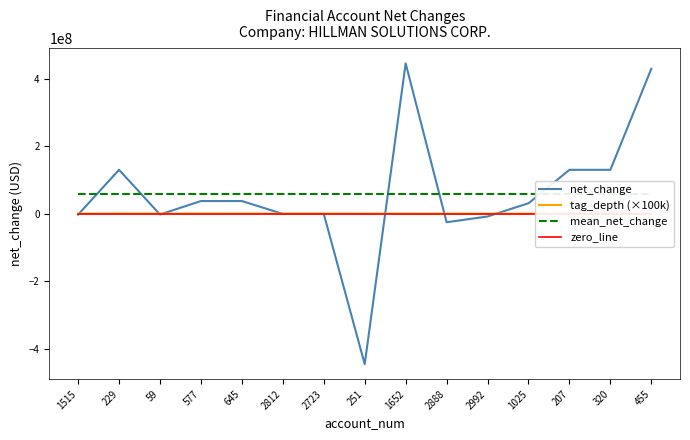

Does the chart have visible grid lines?

No